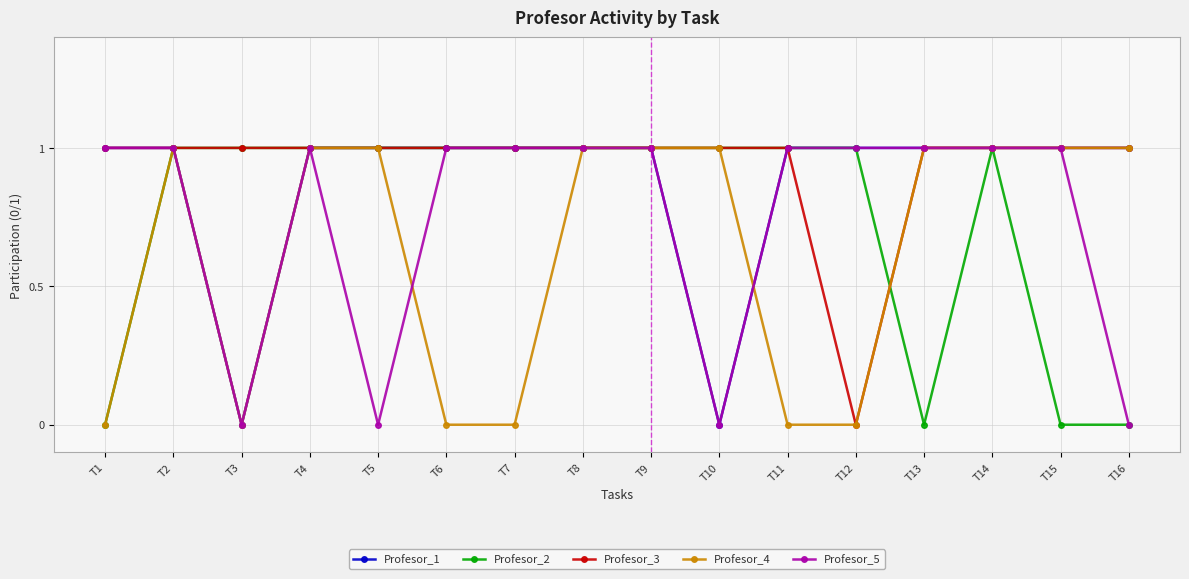

Where is the first local minimum for Profesor_1?

T3